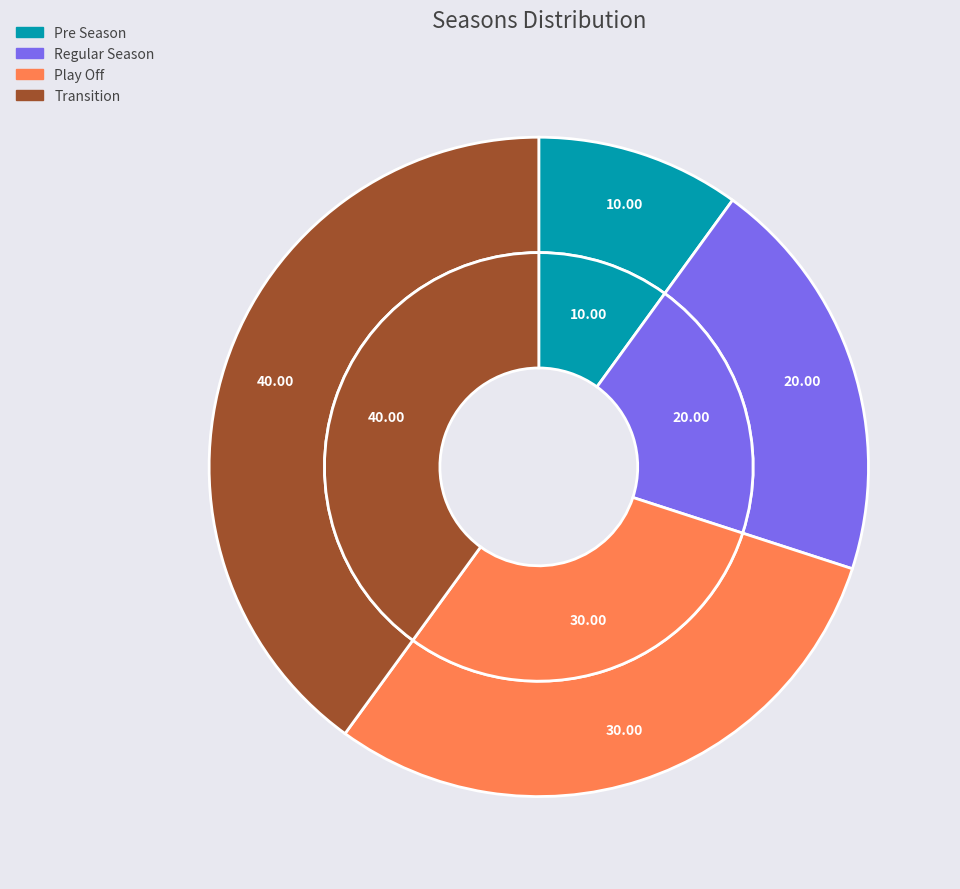

To the nearest percent, what portion does Transition represent?

40%